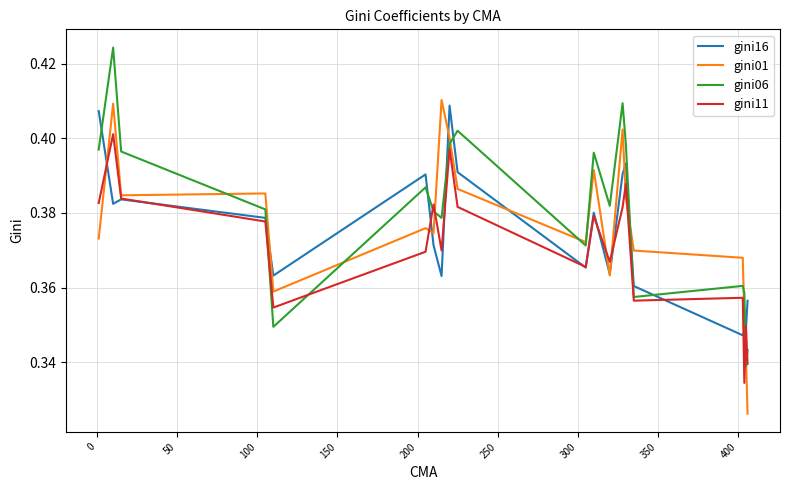

Does the chart have visible grid lines?

Yes